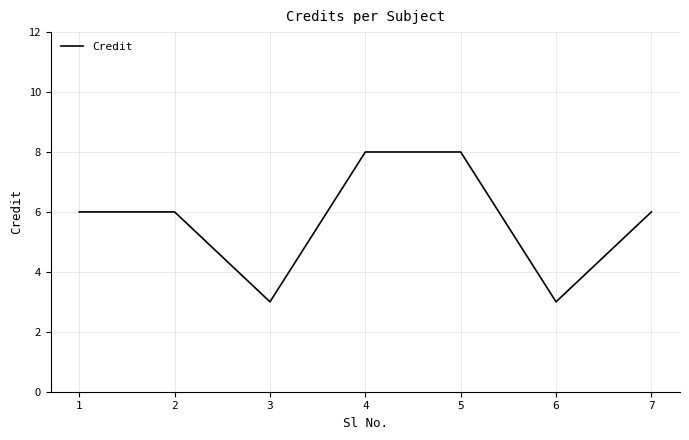

Is this an area chart (filled region under the line)?

No